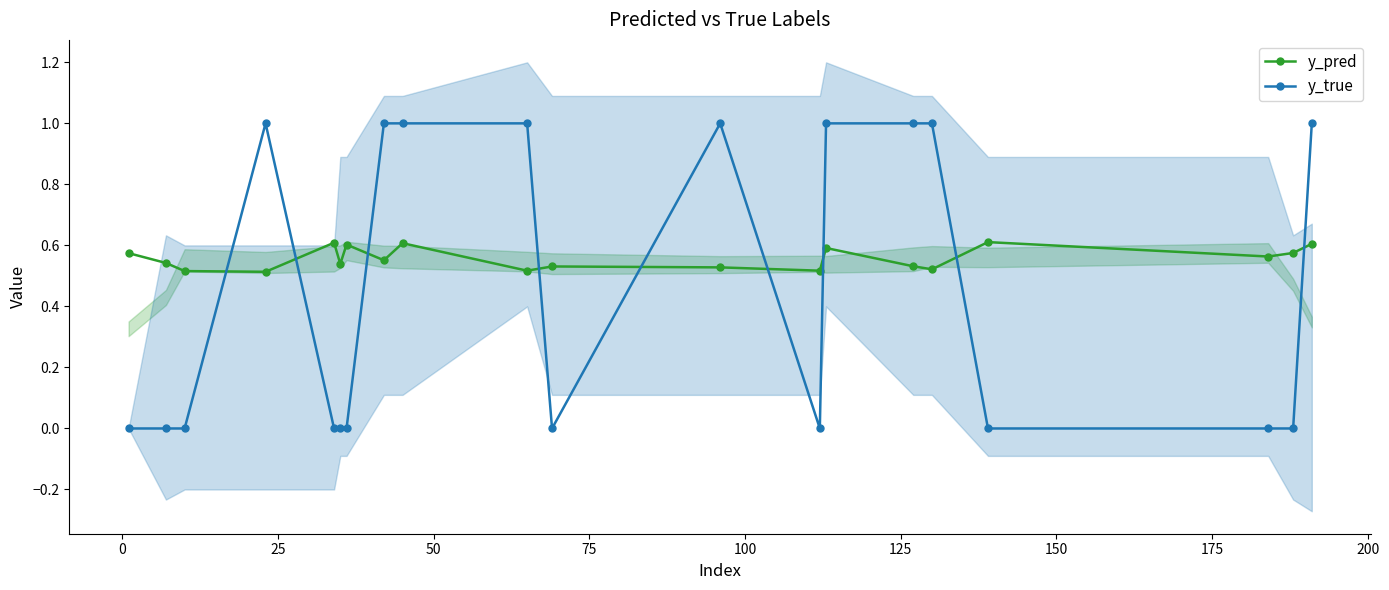

True or false: y_pred has more than 0 points higher than both neighbors.

True